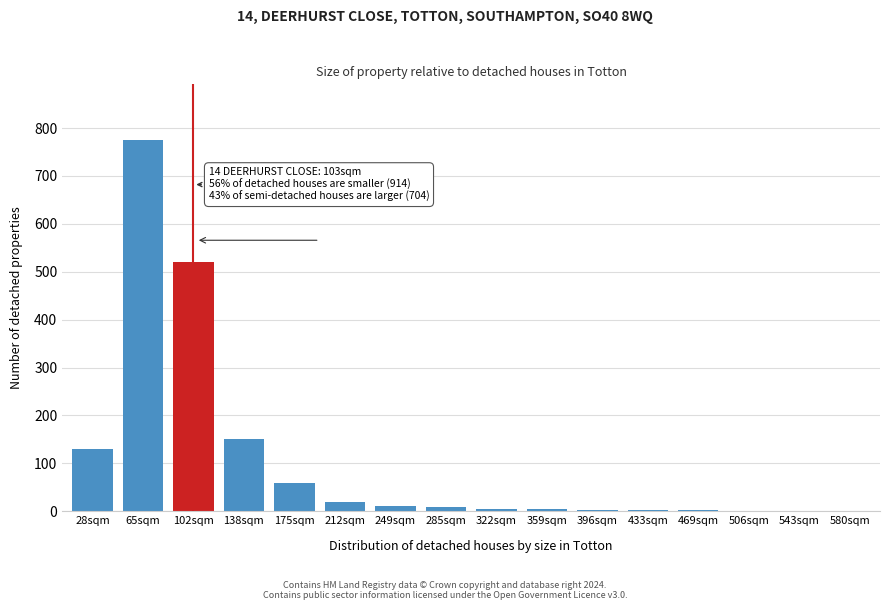

True or false: the data shows 2 at 433sqm.

True